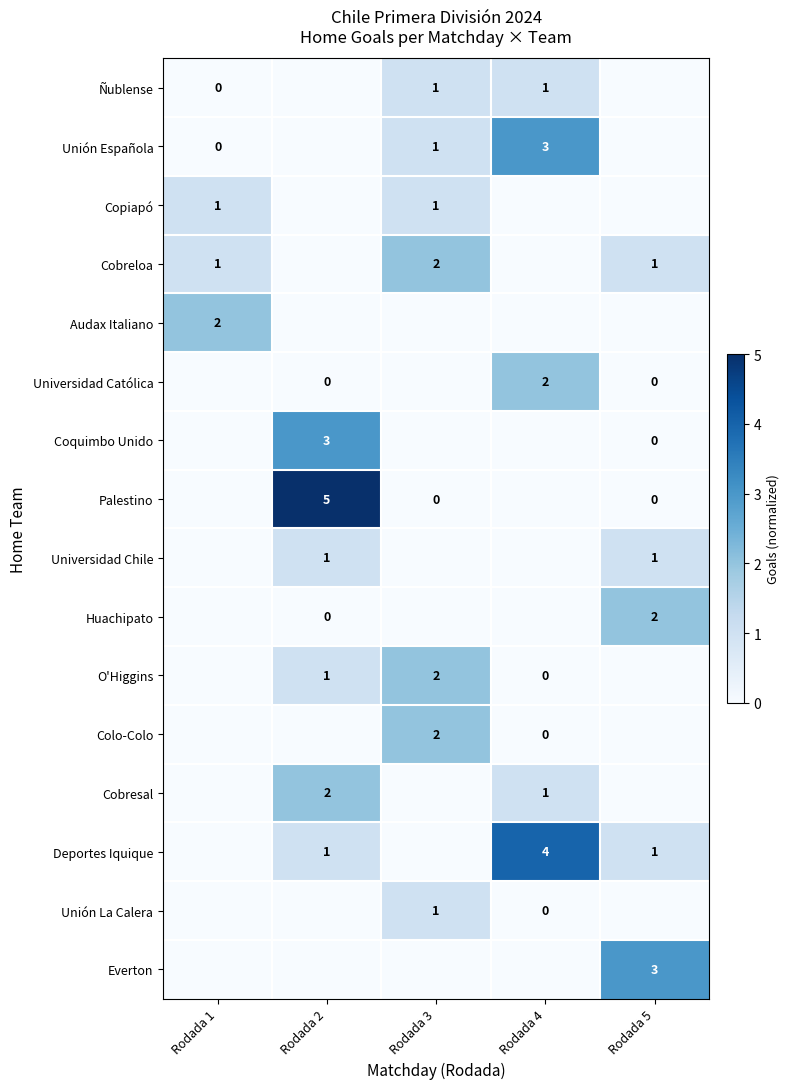

Is it true that Universidad Chile equals 2 at Rodada 5?

False